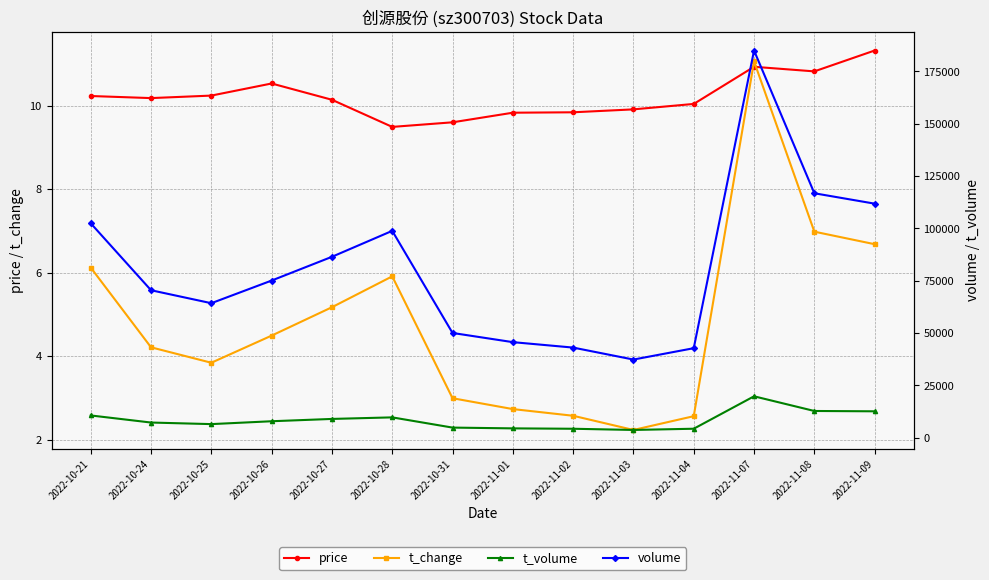

The value of t_change at 2022-10-27 is 5.2. True or false?

True